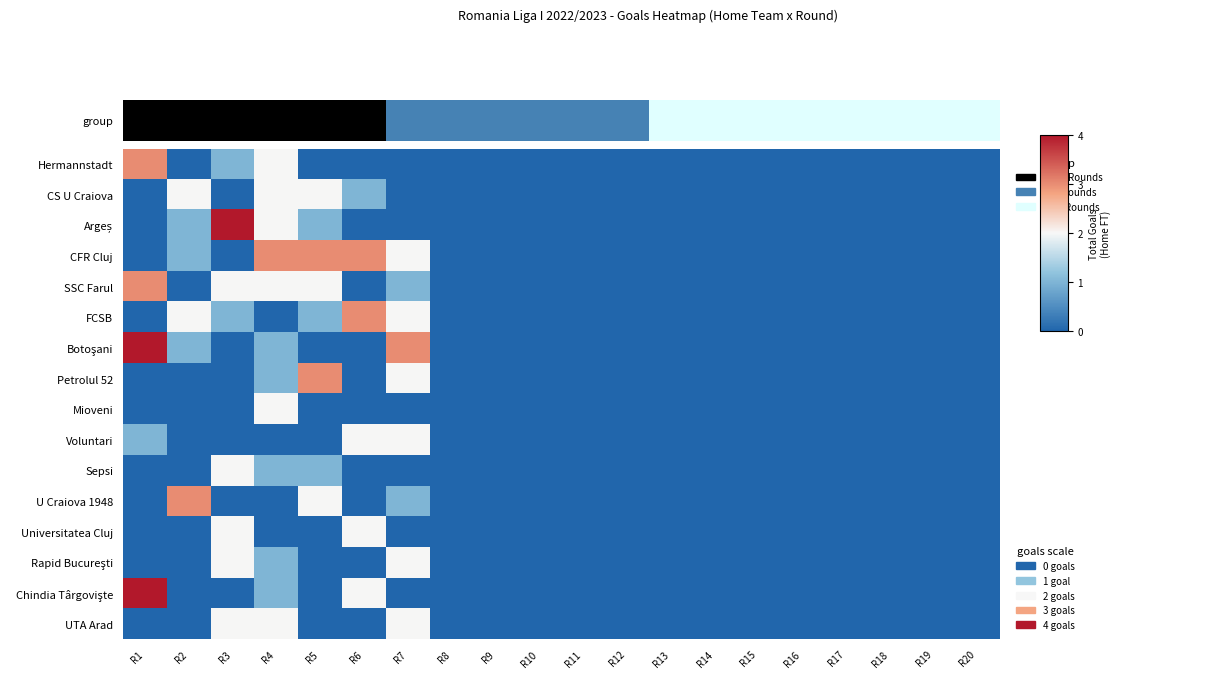

Rank the series by their maximum value, from lowest to highest.

CS U Craiova, Mioveni, Voluntari, Sepsi, Universitatea Cluj, Rapid Bucureşti, UTA Arad, Hermannstadt, CFR Cluj, SSC Farul, FCSB, Petrolul 52, U Craiova 1948, Argeș, Chindia Târgovişte, Botoşani